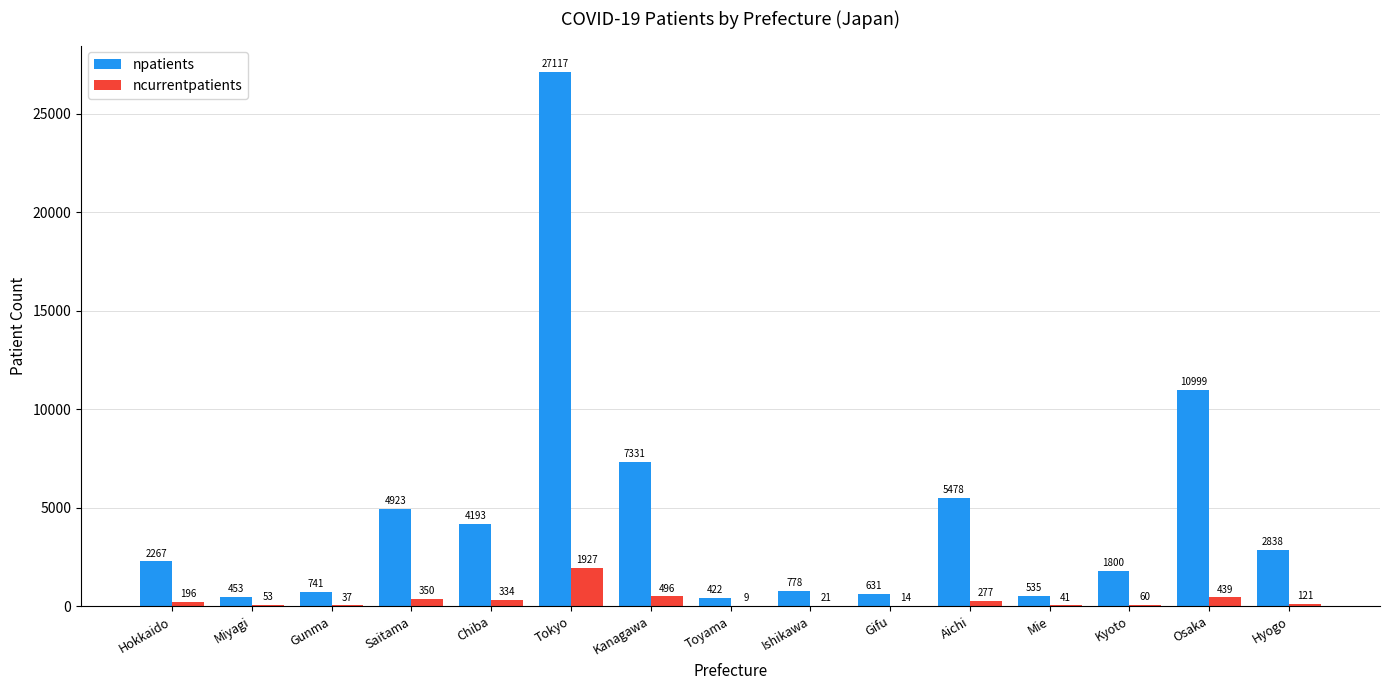

Are the bars grouped side by side (vs. stacked)?

Yes